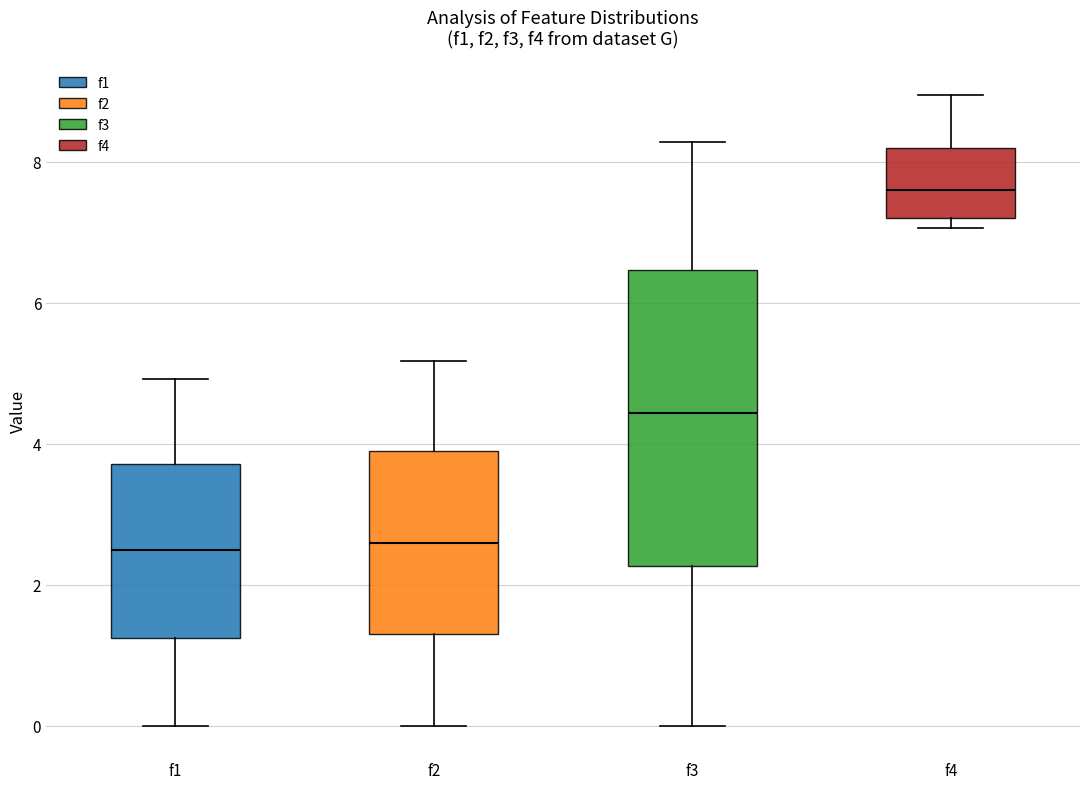

Reading left to right, transcribe this box plot: for each box, give where its median line is, the range the box spans, and where its two whiskers end, as read against the y-axis. The values are not printed on the chart, so give them approximately, as read against the axis.

f1: median 2.4, box 1.2 to 3.8, whiskers 0.0 to 5.0
f2: median 2.6, box 1.2 to 3.8, whiskers 0.0 to 5.2
f3: median 4.4, box 2.2 to 6.4, whiskers 0.0 to 8.2
f4: median 7.6, box 7.2 to 8.2, whiskers 7.0 to 9.0